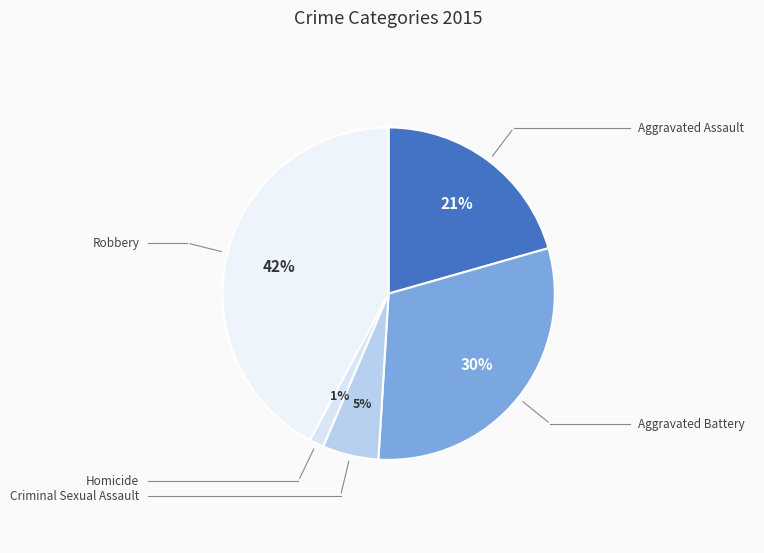

Which category has the smallest portion of the pie?

Homicide